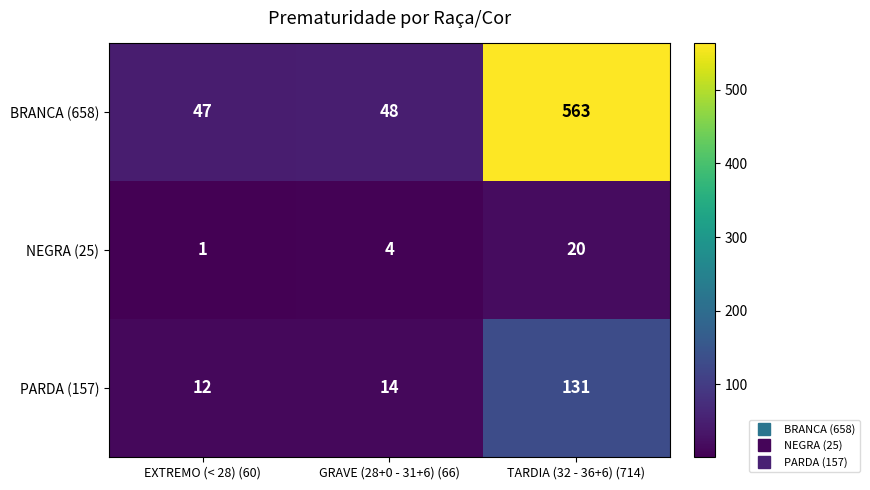

What is the spread (max minus min) of values at EXTREMO (< 28) (60)?

46